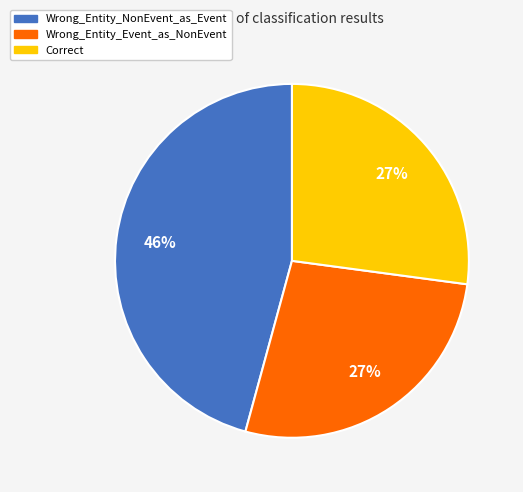

To the nearest percent, what portion does Wrong_Entity_NonEvent_as_Event represent?

46%